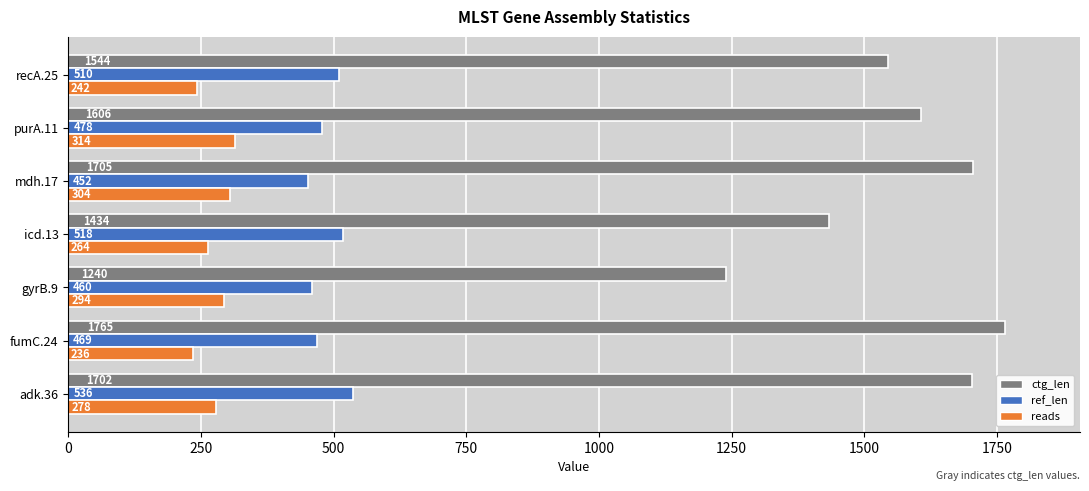

How many categories are shown in the chart?

7